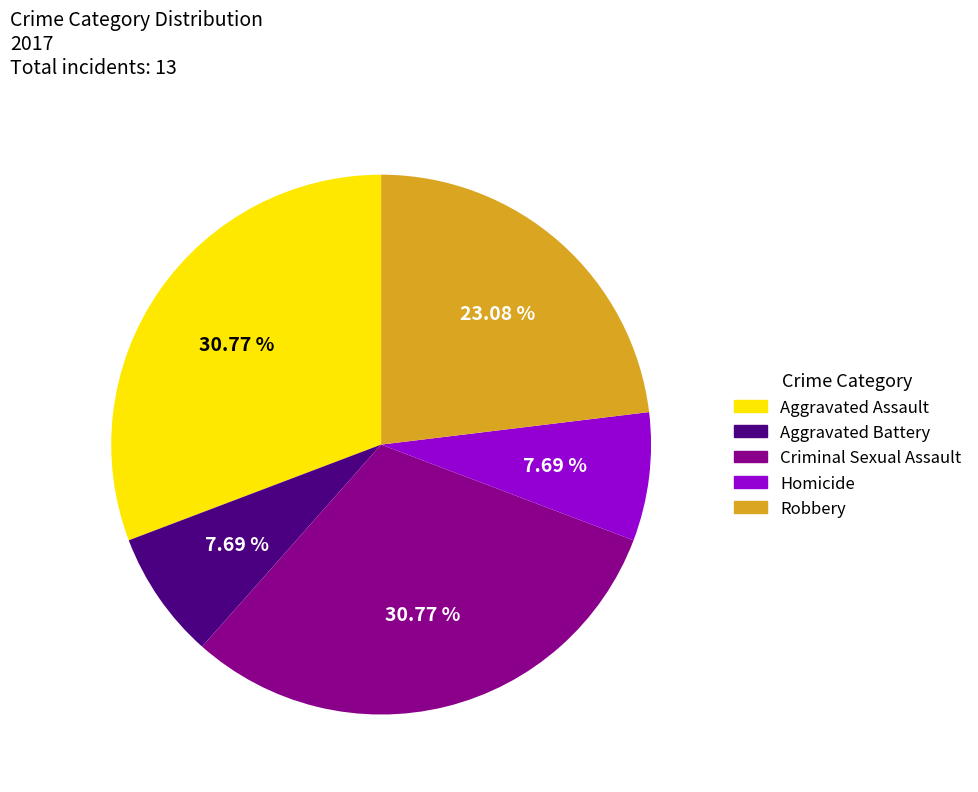

To the nearest percent, what portion does Aggravated Assault represent?

31%